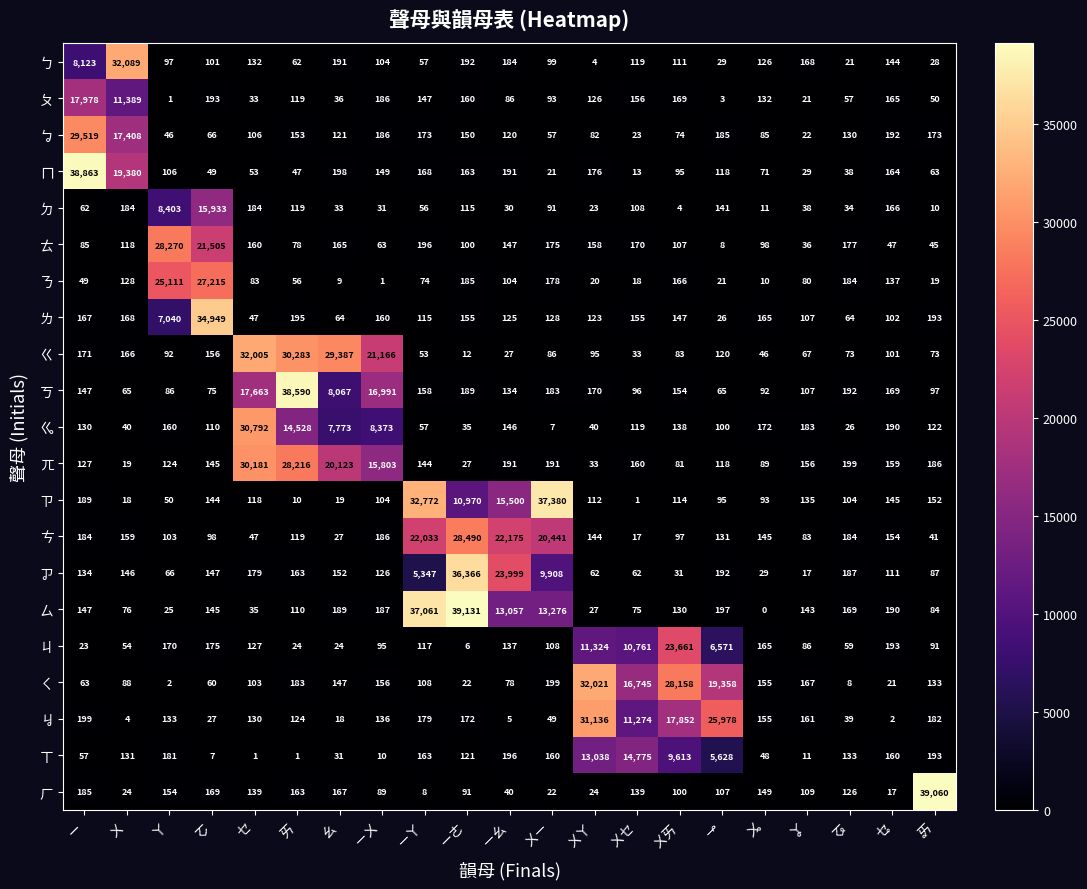

The ㆣ series shows 110 at ㆦ. True or false?

True